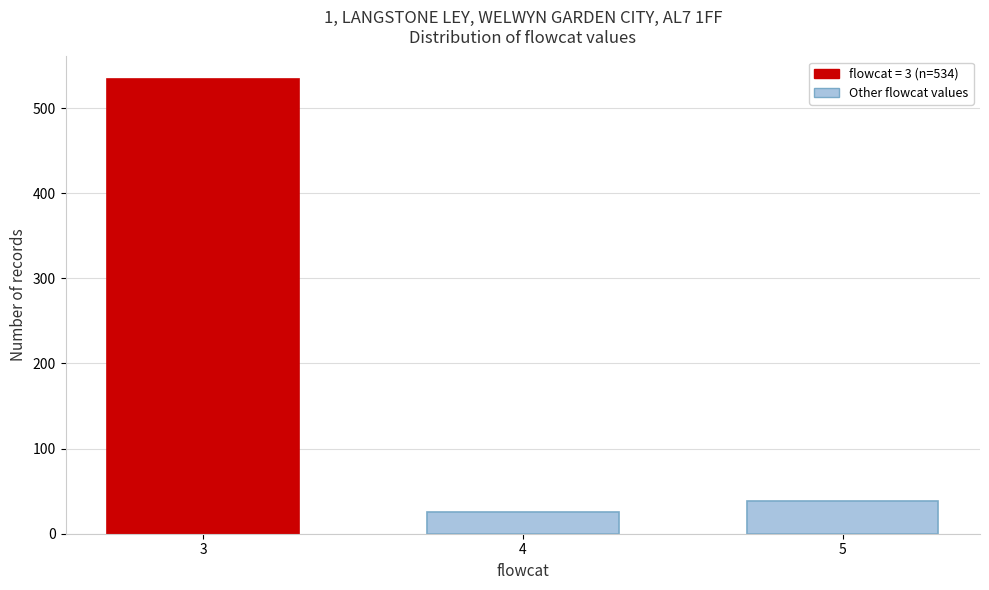

Reading left to right, transcribe all the data shown in this chart.

534	26	39